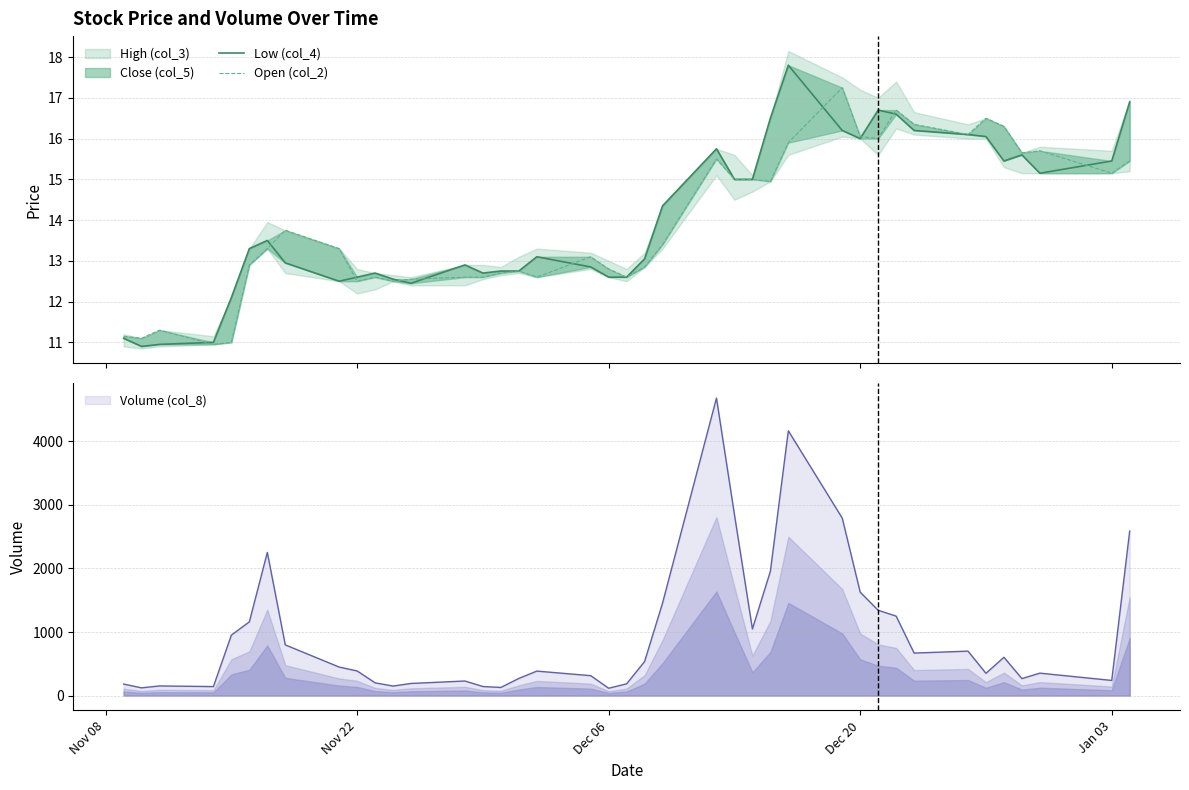

What is the lowest value of the Volume (col_8) series?

115.0